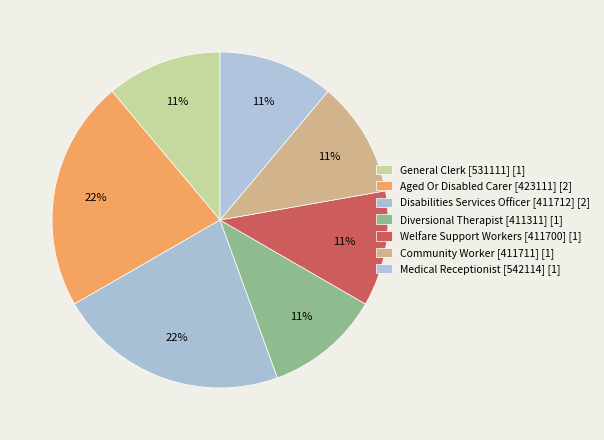

Does any single category account for the majority?

No